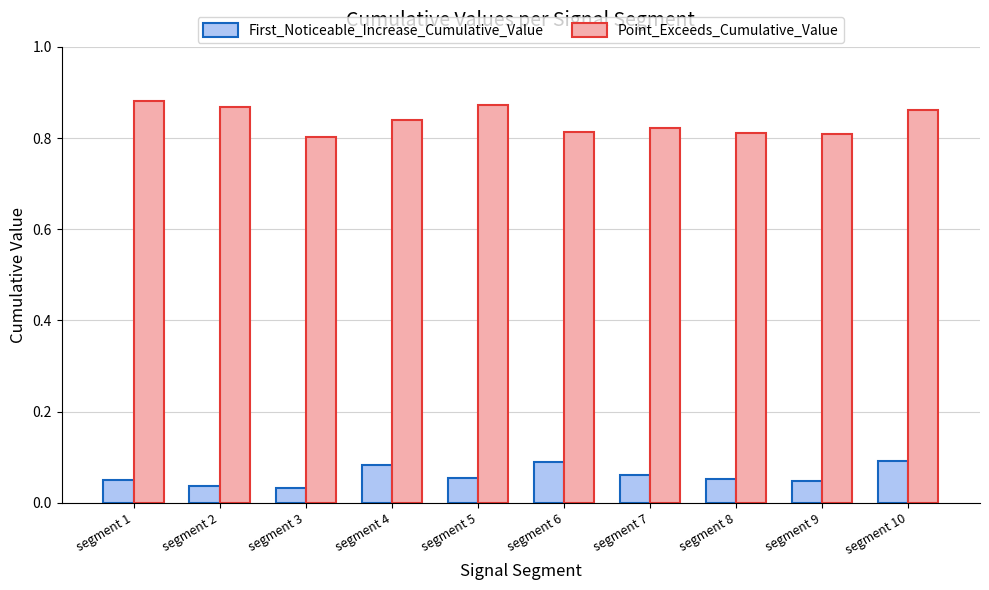

Count the Point_Exceeds_Cumulative_Value values in the range 0 to 1.

10